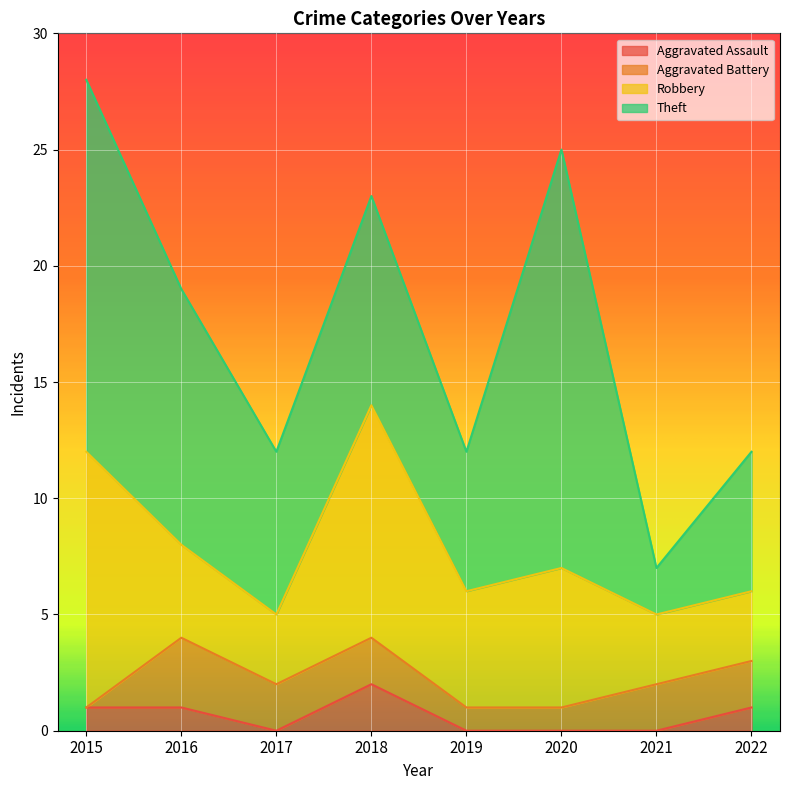

The Aggravated Battery series shows 1 at 2019. True or false?

True